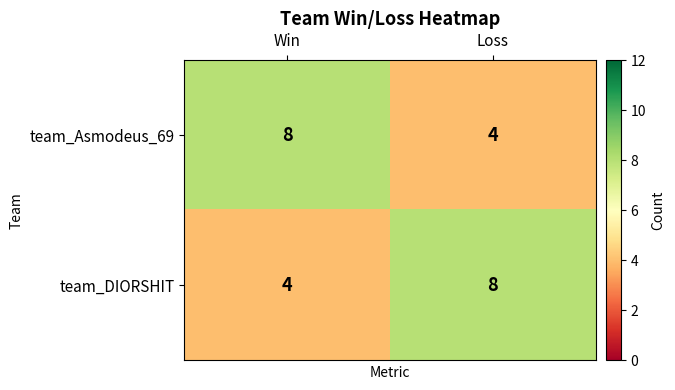

Count the number of data series in this chart.

2